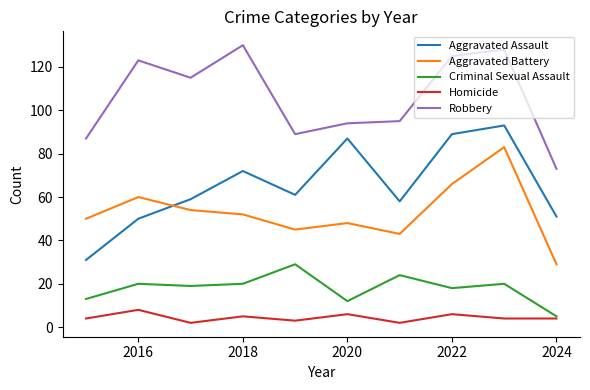

Which series has the largest total across all categories?

Robbery